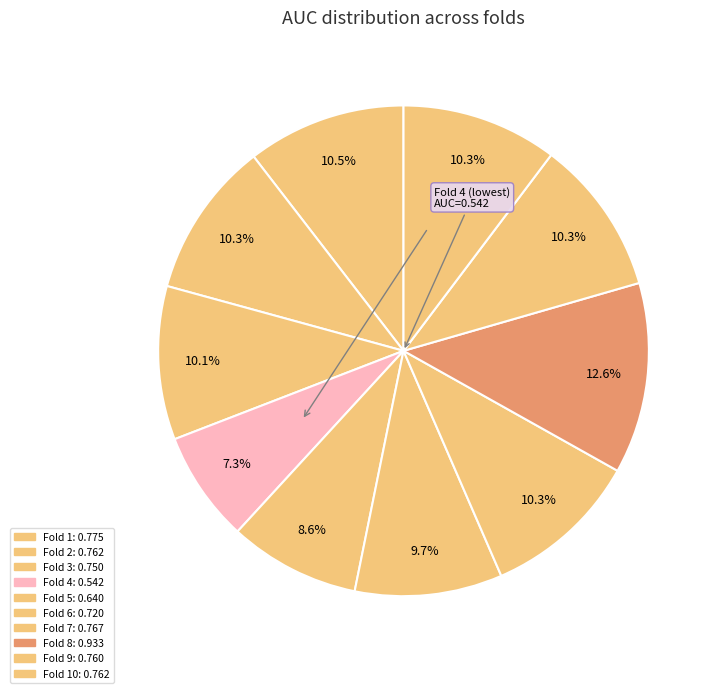

To the nearest percent, what is the difference between the largest and smallest slice percentages?

5%